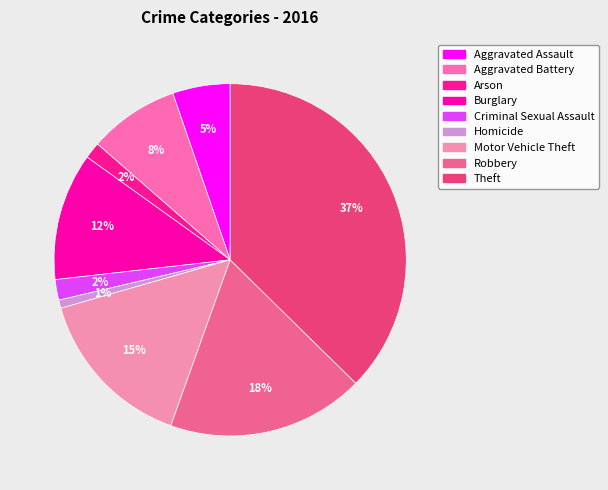

What is the smallest slice in the pie chart?

Homicide